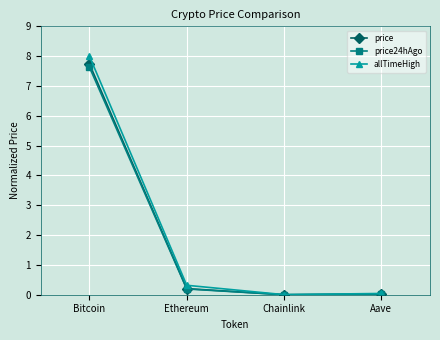

At which label is price closest to 3?

Ethereum